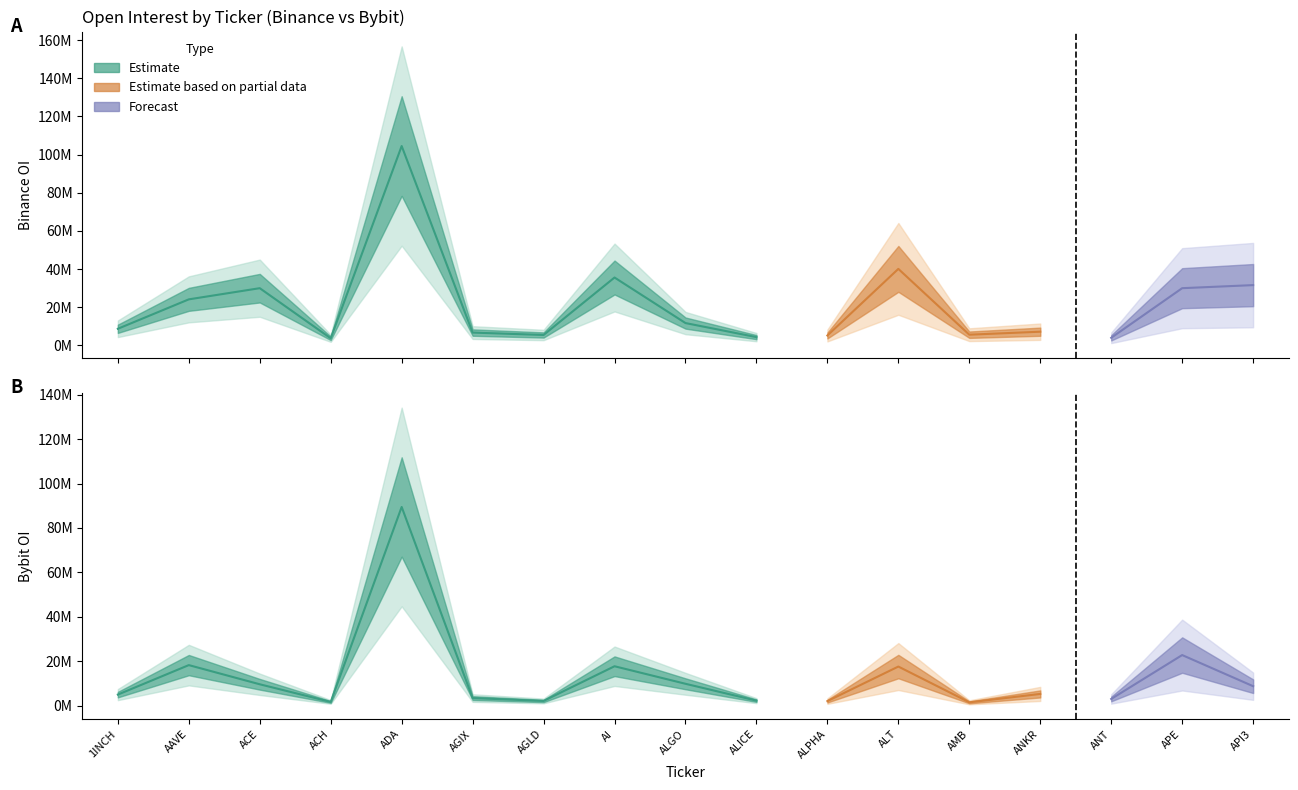

The value of Bybit_OI at ALT is 17607805. True or false?

True